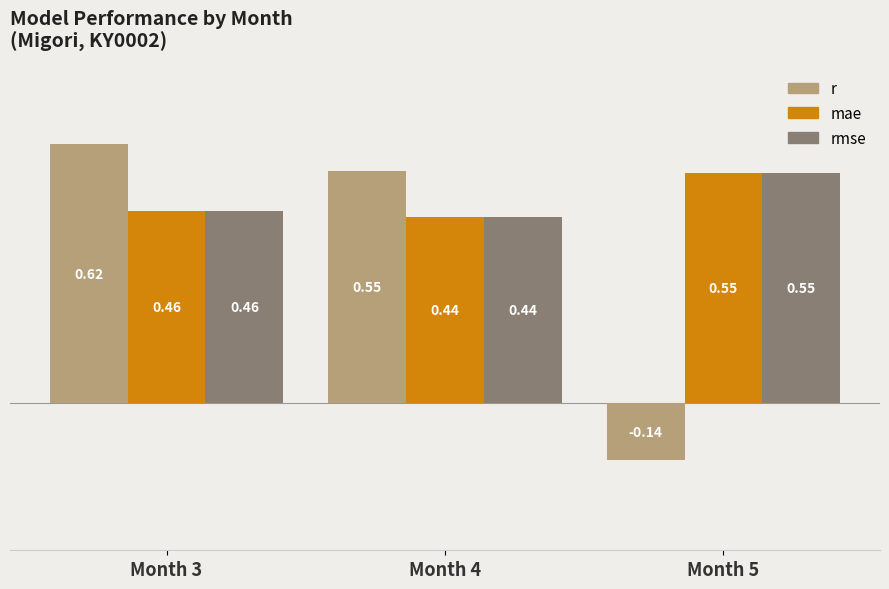

At how many categories does at least one series exceed 0?

3